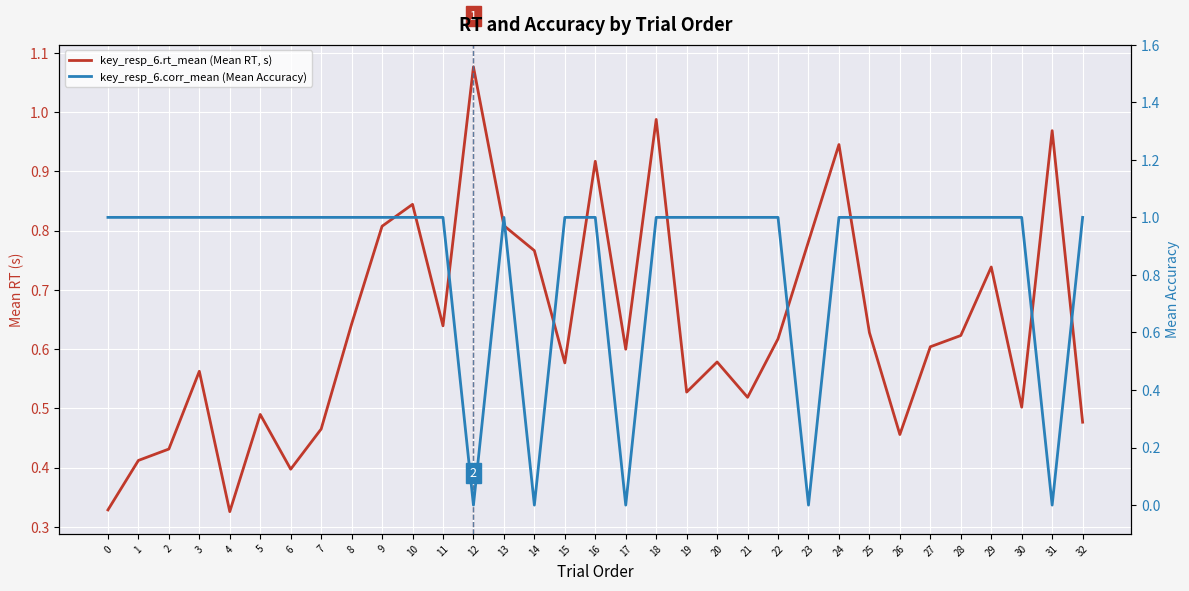

List the labels in order of key_resp_6.rt_mean (Mean RT, s) value, smallest first.

4, 0, 6, 1, 2, 26, 7, 32, 5, 30, 21, 19, 3, 15, 20, 17, 27, 22, 28, 25, 11, 8, 29, 14, 23, 9, 13, 10, 16, 24, 31, 18, 12